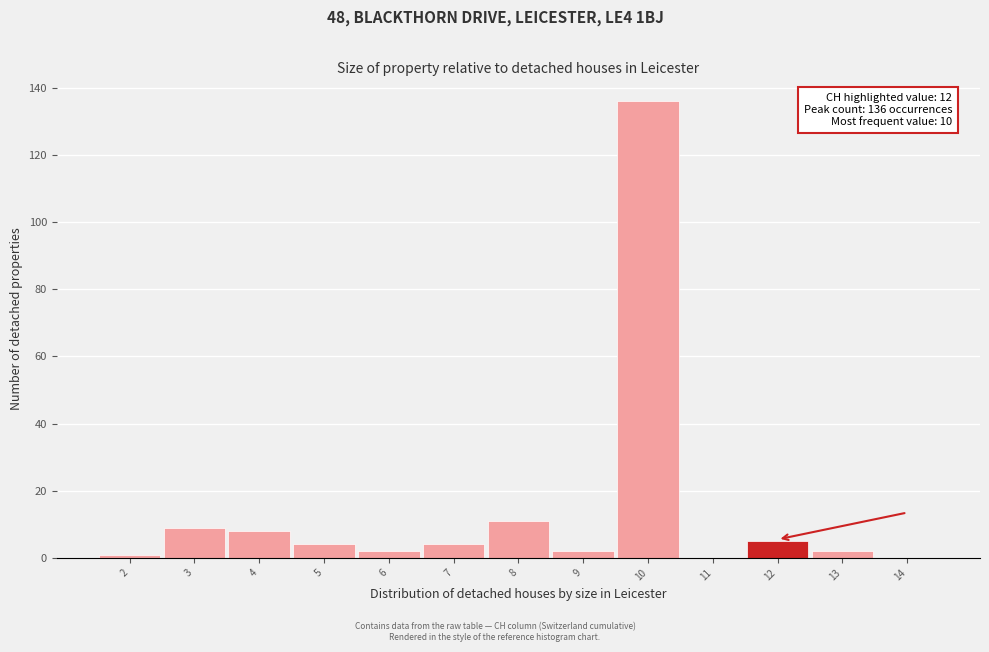

Over which range of the x-axis is the bar tallest?

9.5 to 10.5